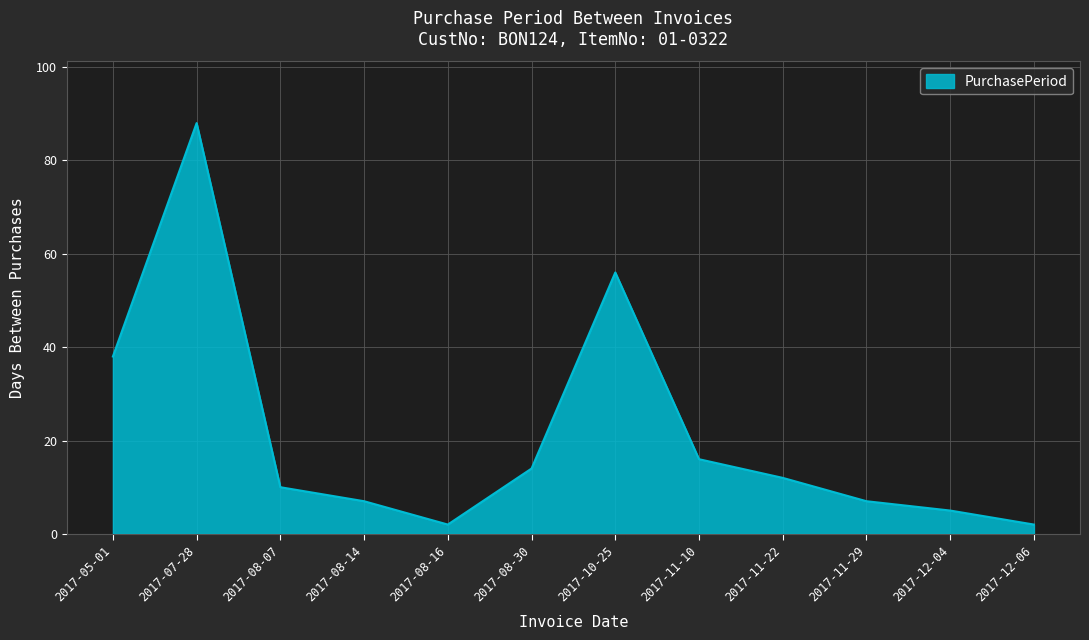

Reading left to right, transcribe all the data shown in this chart.

38	88	10	7	2	14	56	16	12	7	5	2